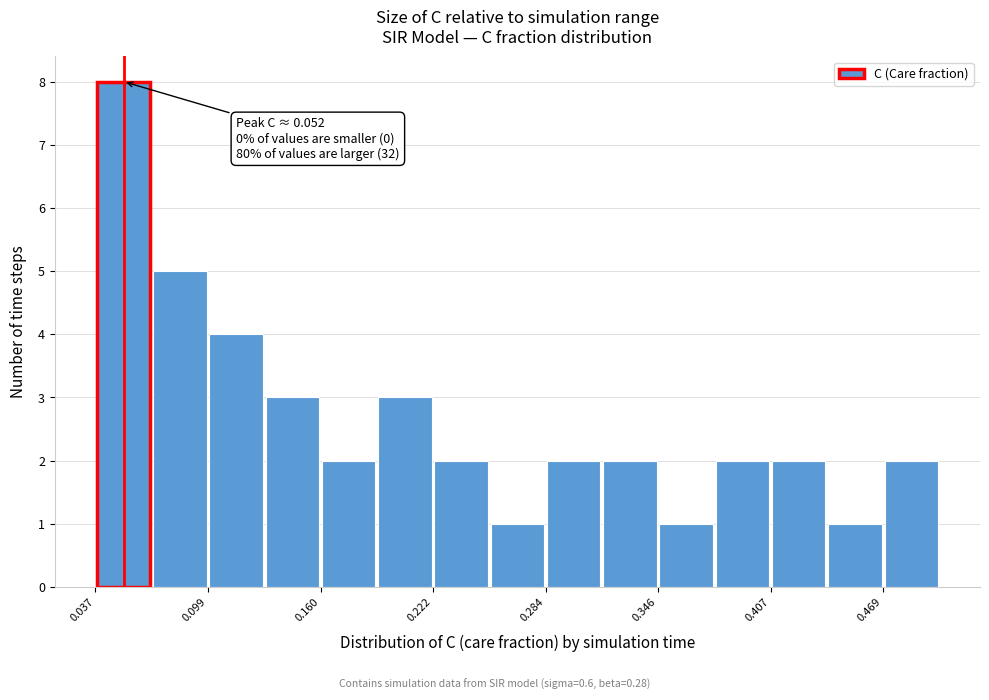

Around what value on the x-axis is the tallest bar? Give the approximate position of its centre, as read against the axis.

0.05